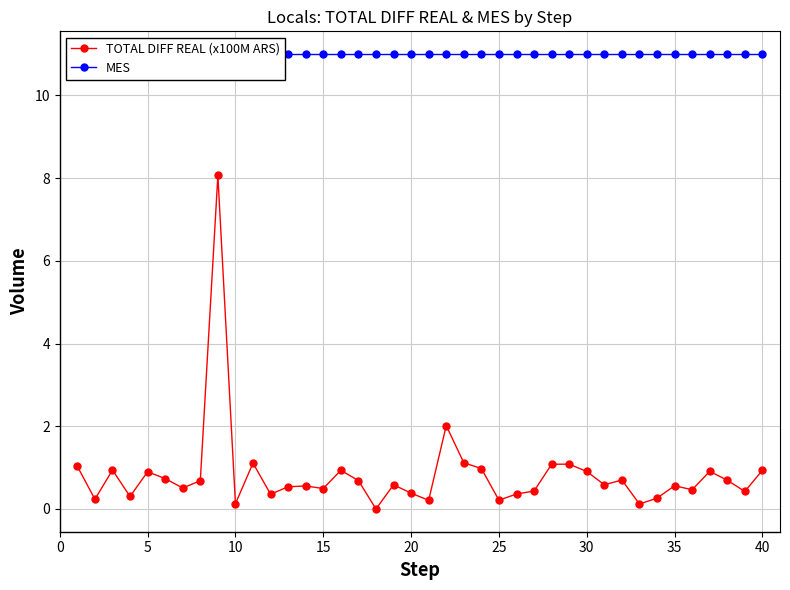

What are all the series names shown in the legend?

TOTAL DIFF REAL (x100M ARS), MES